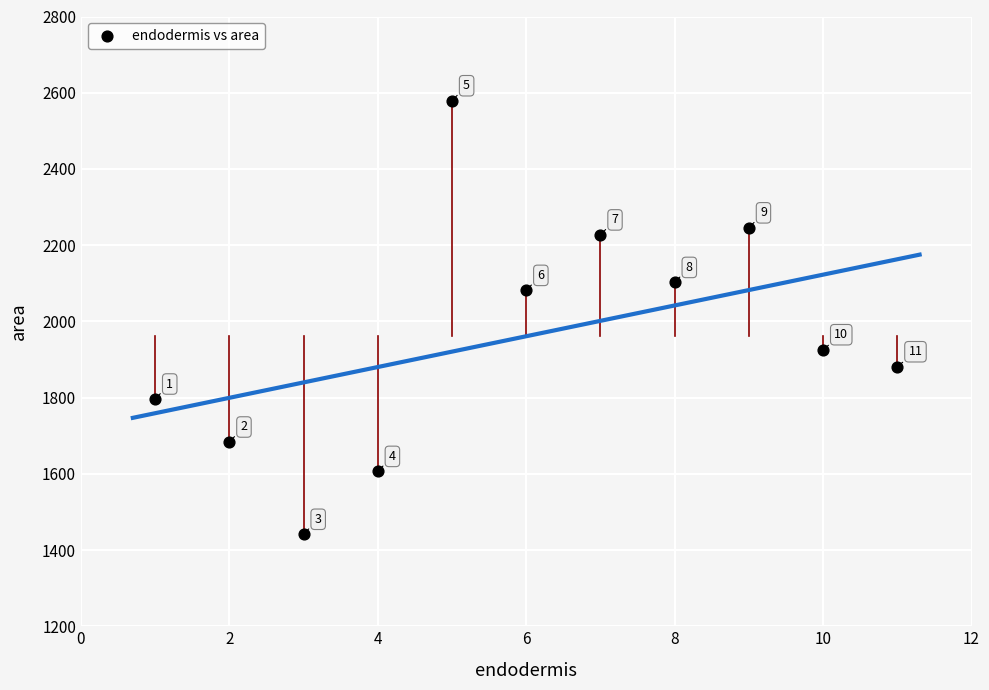

What is the average X value?

6.0